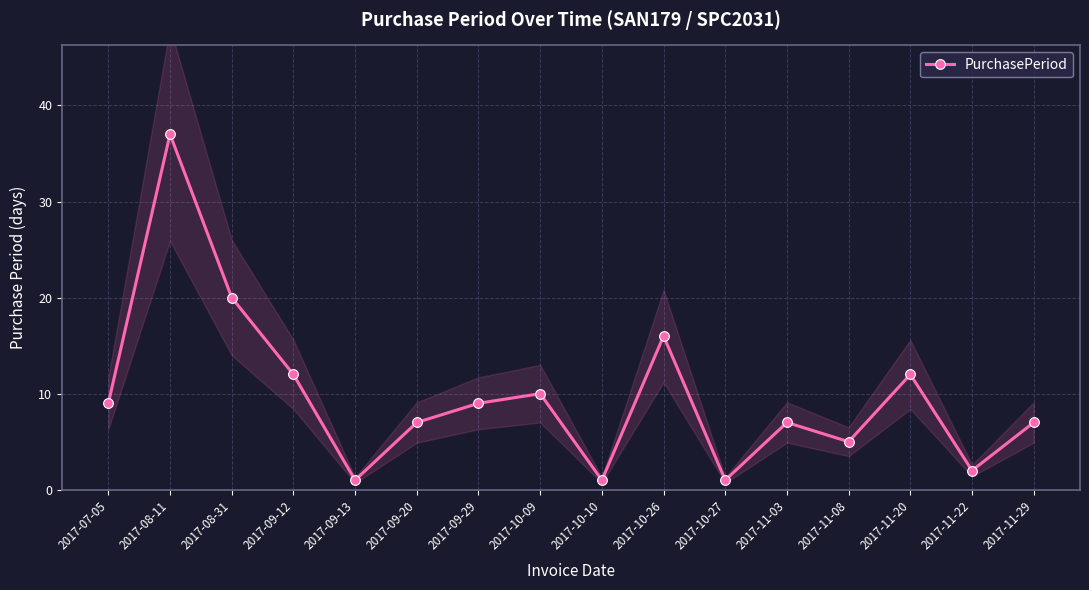

Rank the categories by value from lowest to highest.

2017-09-13, 2017-10-10, 2017-10-27, 2017-11-22, 2017-11-08, 2017-09-20, 2017-11-03, 2017-11-29, 2017-07-05, 2017-09-29, 2017-10-09, 2017-09-12, 2017-11-20, 2017-10-26, 2017-08-31, 2017-08-11